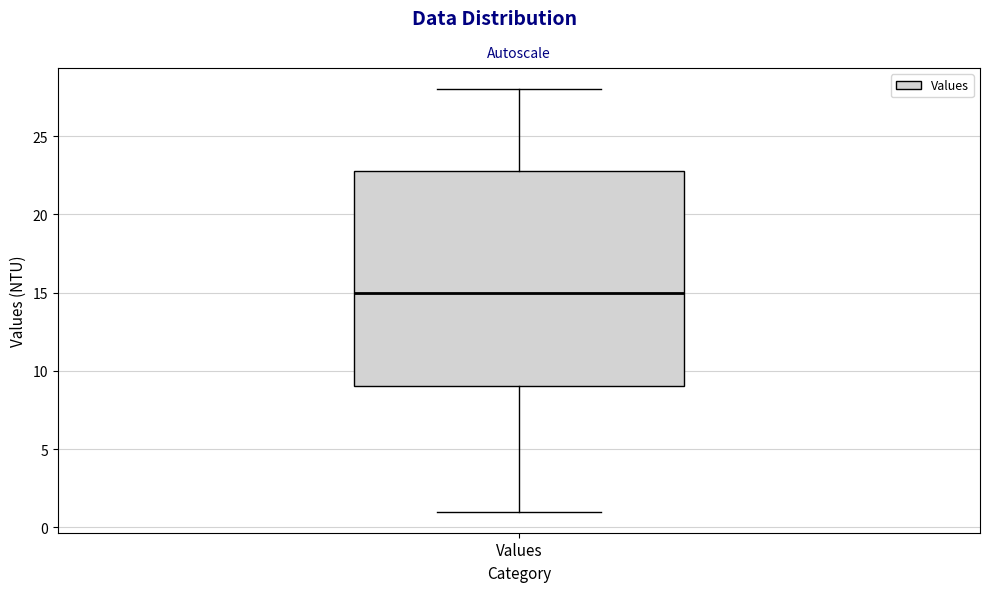

Read this box plot against the y-axis: the position of the median line, the range covered by the box, and the ends of both whiskers. The values are not printed on the chart, so give them approximately, as read against the axis.

median 15, box 9 to 23, whiskers 1 to 28